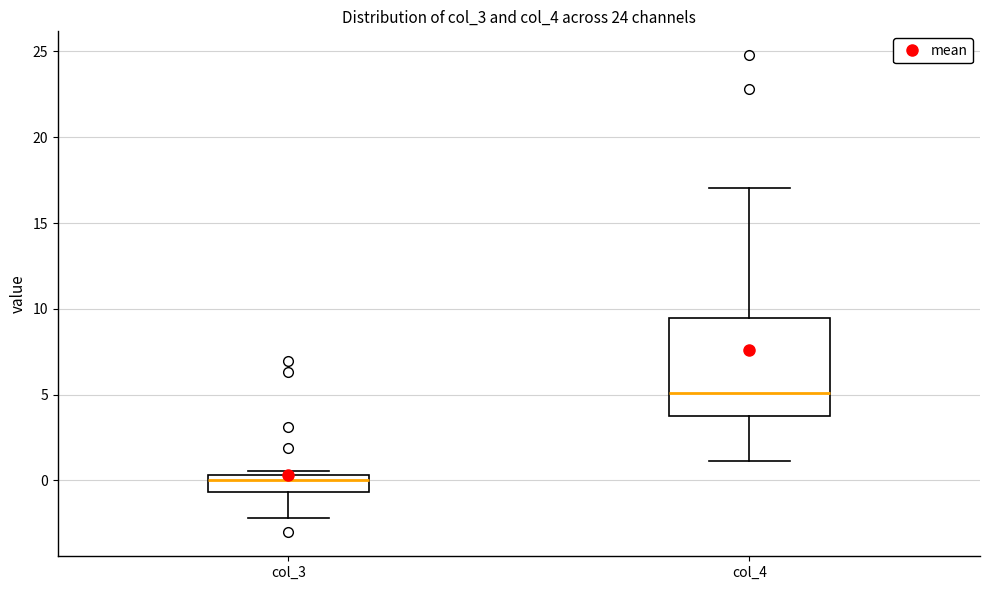

Reading left to right, read every box against the y-axis: the position of its median line, the range the box covers, and the ends of its whiskers. The values are not printed on the chart, so give them approximately, as read against the axis.

col_3: median 0.0, box -0.5 to 0.5, whiskers -2.0 to 0.5 (just above the box's upper edge)
col_4: median 5.0, box 4.0 to 9.5, whiskers 1.0 to 17.0